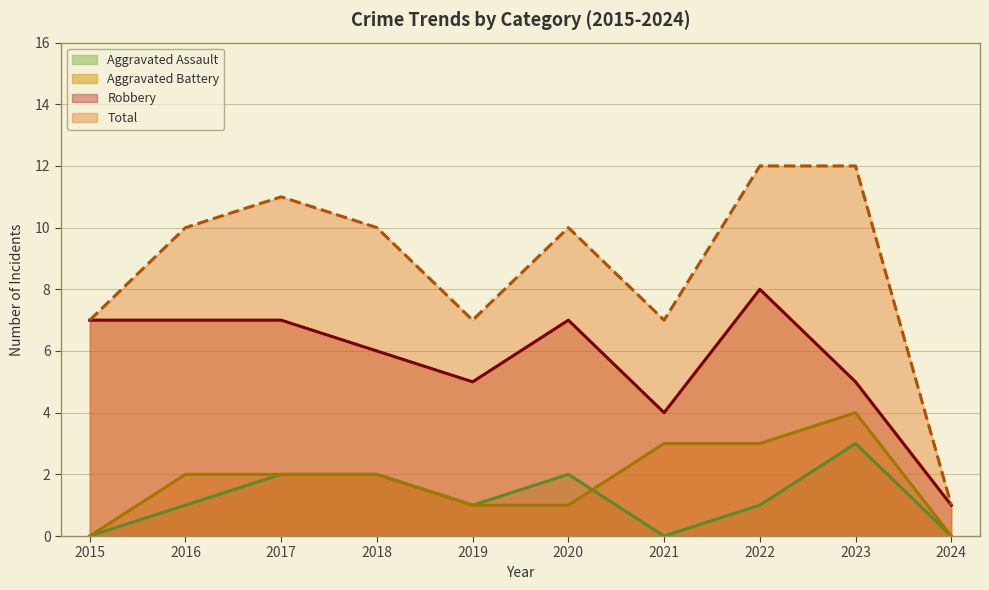

What is the value of the Total point at the 5th from the left?

7